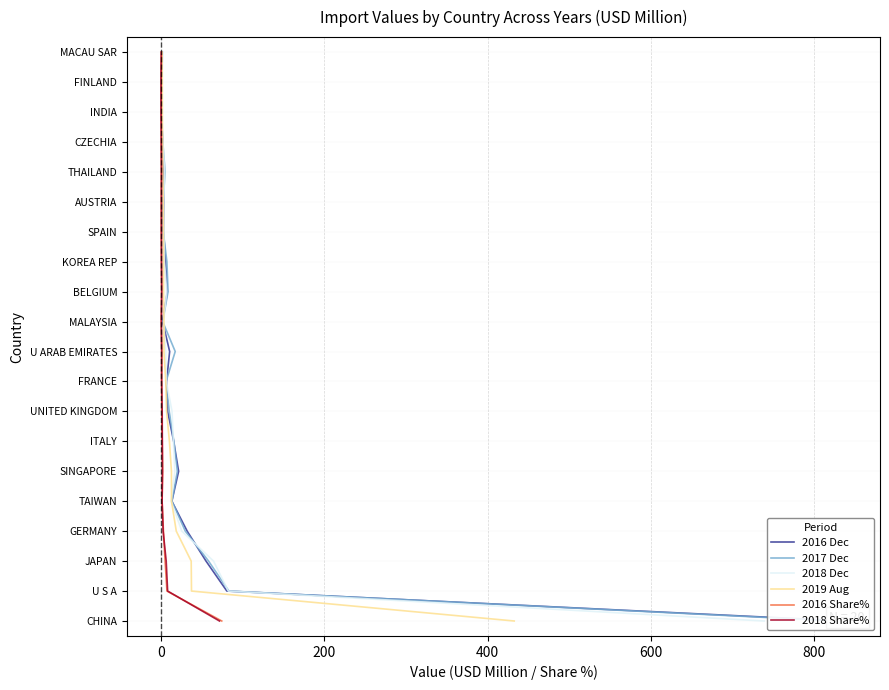

The 2016 Share% series shows 5 at 16. True or false?

False